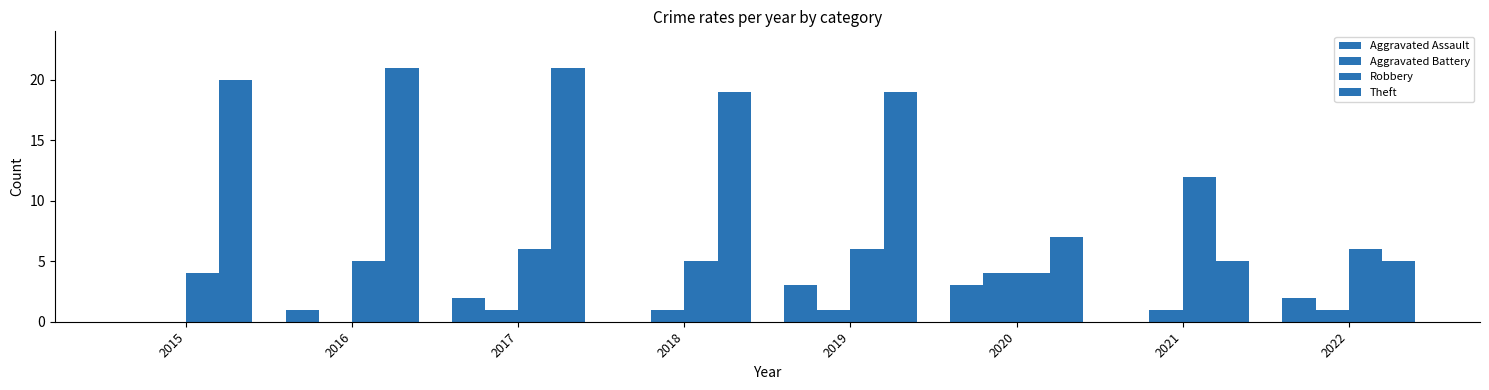

True or false: Theft has a value of 21 at 2016.

True